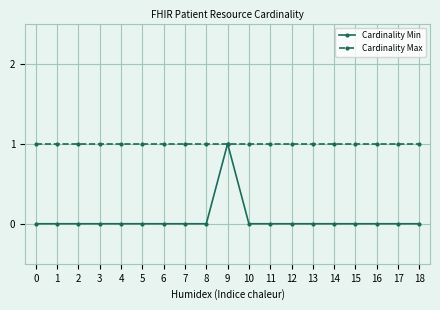

What are all the series names shown in the legend?

Cardinality Min, Cardinality Max